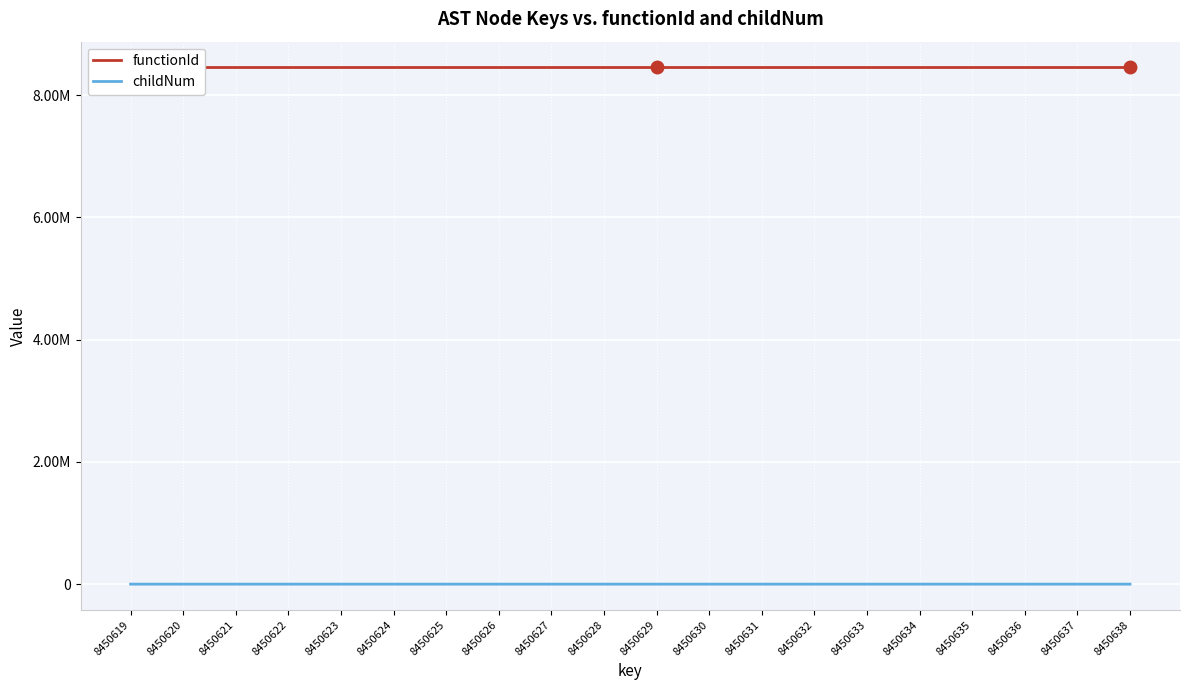

Between 8450635 and 8450638, which is larger?

8450635